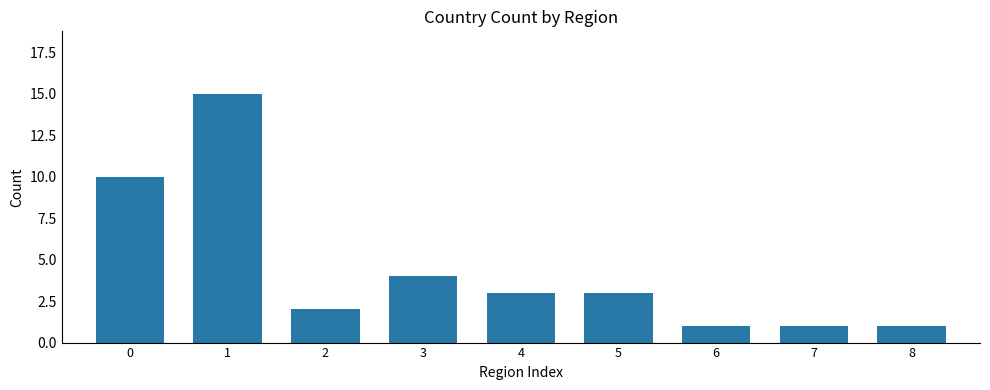

What is the greatest value displayed?

15